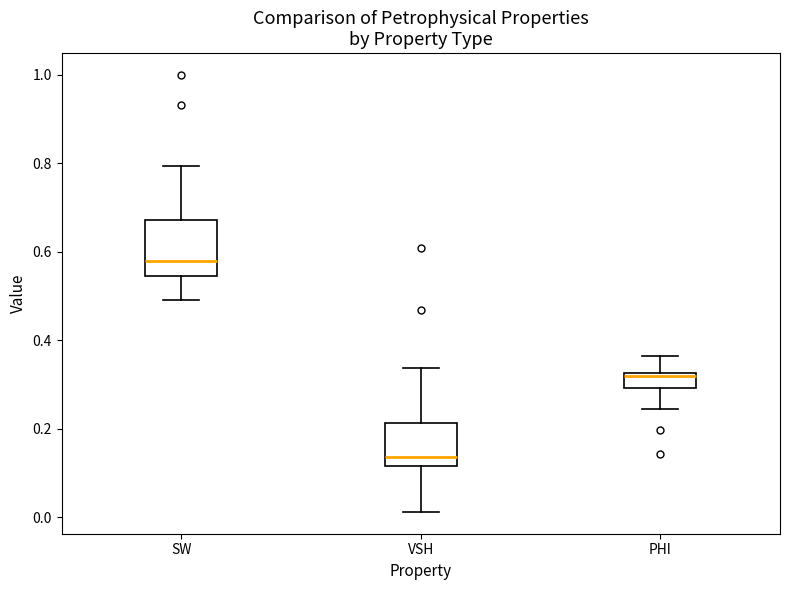

Reading left to right, read every box against the y-axis: the position of its median line, the range the box covers, and the ends of its whiskers. The values are not printed on the chart, so give them approximately, as read against the axis.

SW: median 0.58, box 0.54 to 0.68, whiskers 0.50 to 0.80
VSH: median 0.14, box 0.12 to 0.22, whiskers 0.02 to 0.34
PHI: median 0.32 (just below the box's upper edge), box 0.30 to 0.32, whiskers 0.24 to 0.36